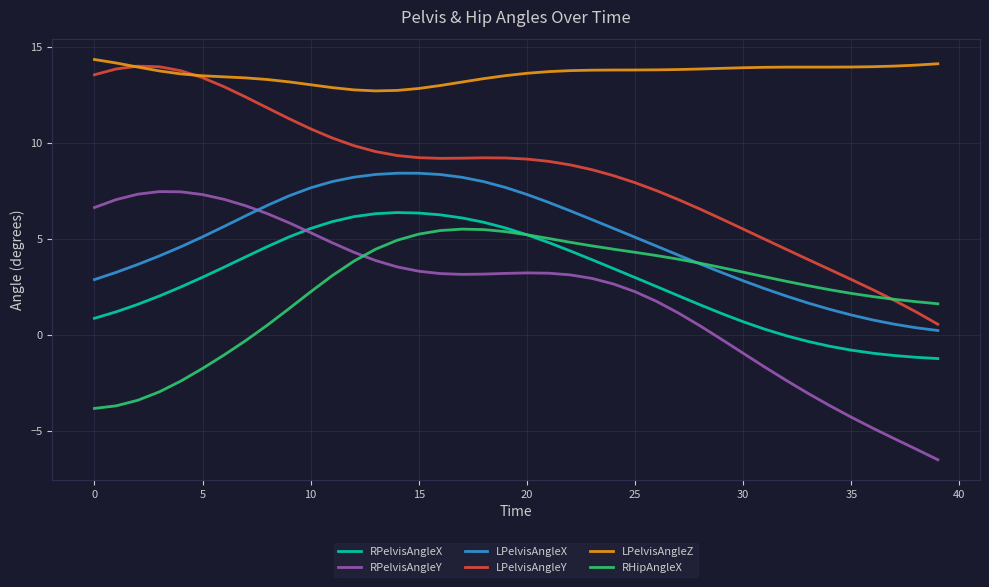

What is the maximum value for RPelvisAngleX?

6.4